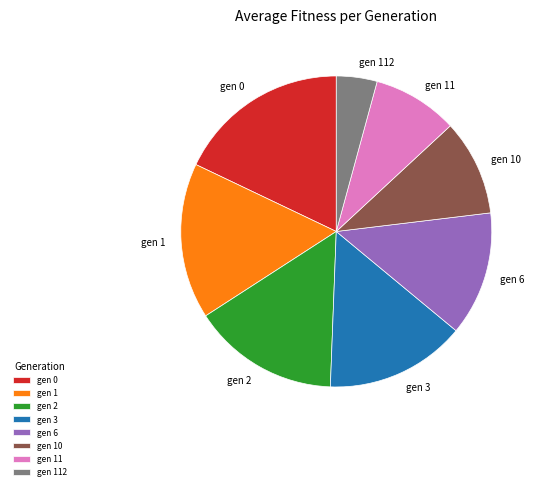

Do gen 11 and gen 0 together represent more than half of the pie?

No